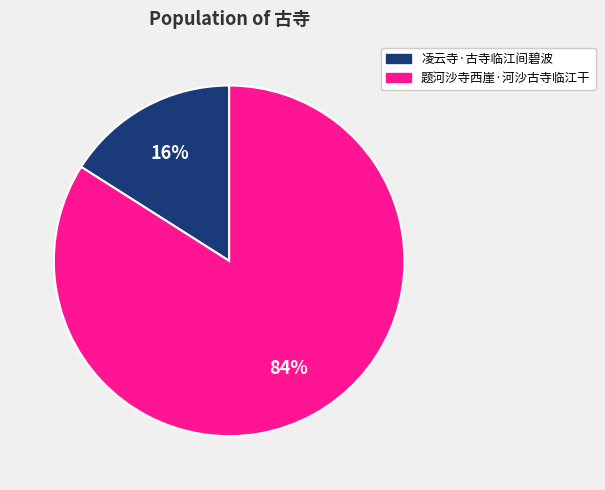

Combined, do 凌云寺·古寺临江间碧波 and 题河沙寺西崖·河沙古寺临江干 account for over 50%?

Yes